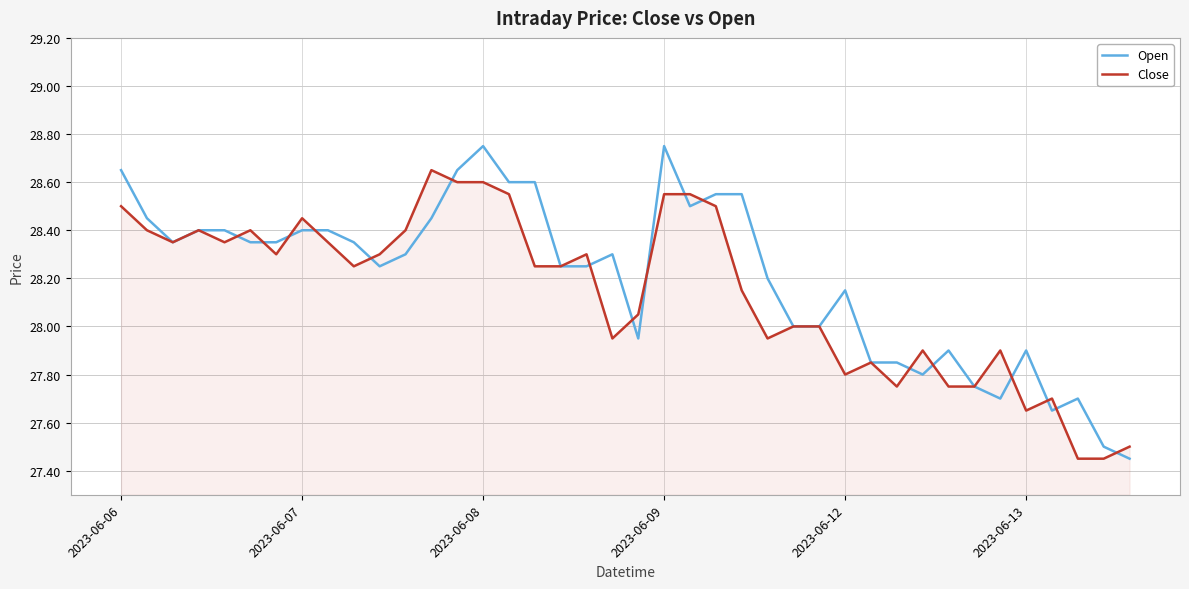

Rank the series by their maximum value, from lowest to highest.

Close, Open